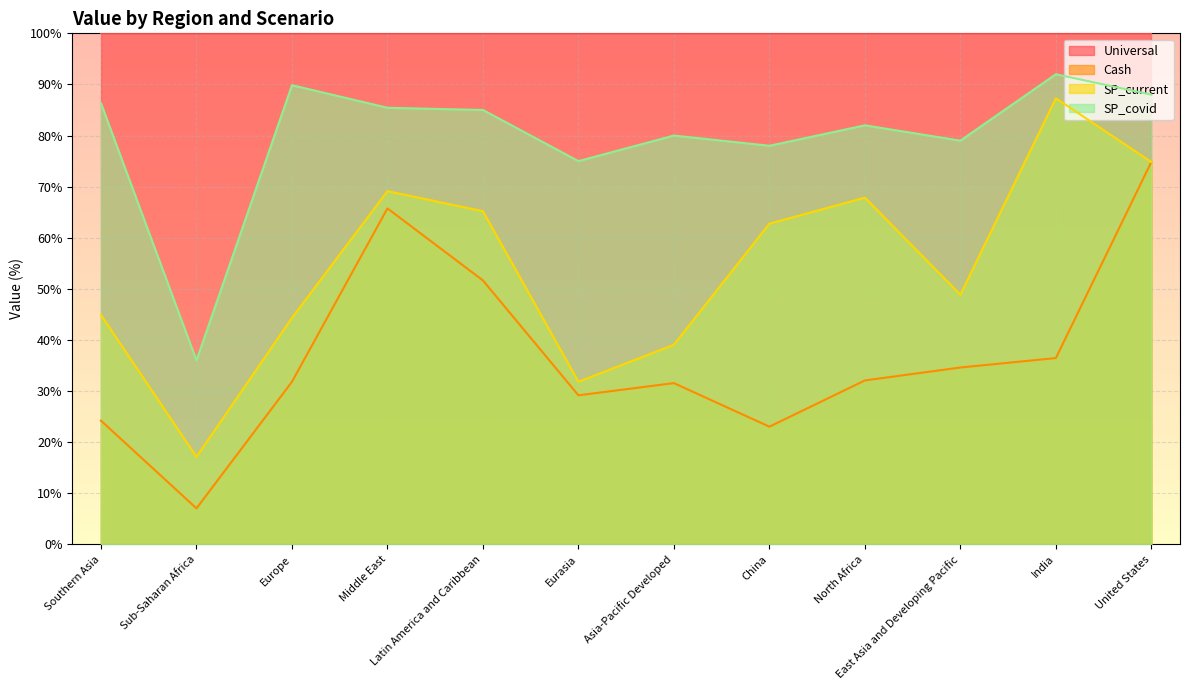

What are all the series names shown in the legend?

Universal, Cash, SP_current, SP_covid